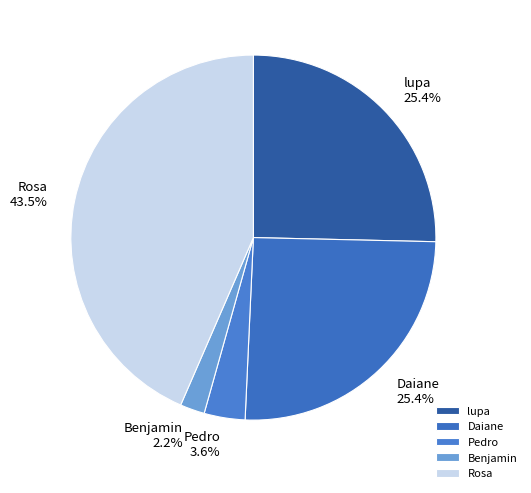

How many slices are in this pie chart?

5